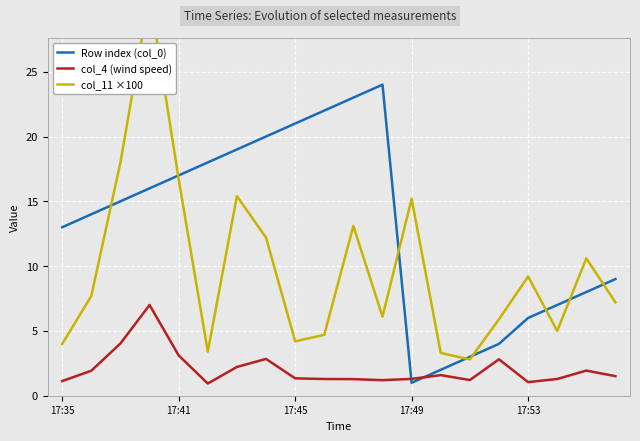

Reading left to right, list all the values displayed in this chart.

Row index (col_0): 13.0	14.0	15.0	16.0	17.0	18.0	19.0	20.0	21.0	22.0	23.0	24.0	1.0	2.0	3.0	4.0	6.0	7.0	8.0	9.0
col_4 (wind speed): 1.1	1.9	4.0	7.0	3.1	0.9	2.2	2.8	1.3	1.3	1.3	1.2	1.3	1.6	1.2	2.8	1.1	1.3	1.9	1.5
col_11 ×100: 4.0	7.7	18.0	31.0	16.7	3.4	15.4	12.2	4.2	4.7	13.1	6.1	15.2	3.3	2.8	5.9	9.2	5.0	10.6	7.2